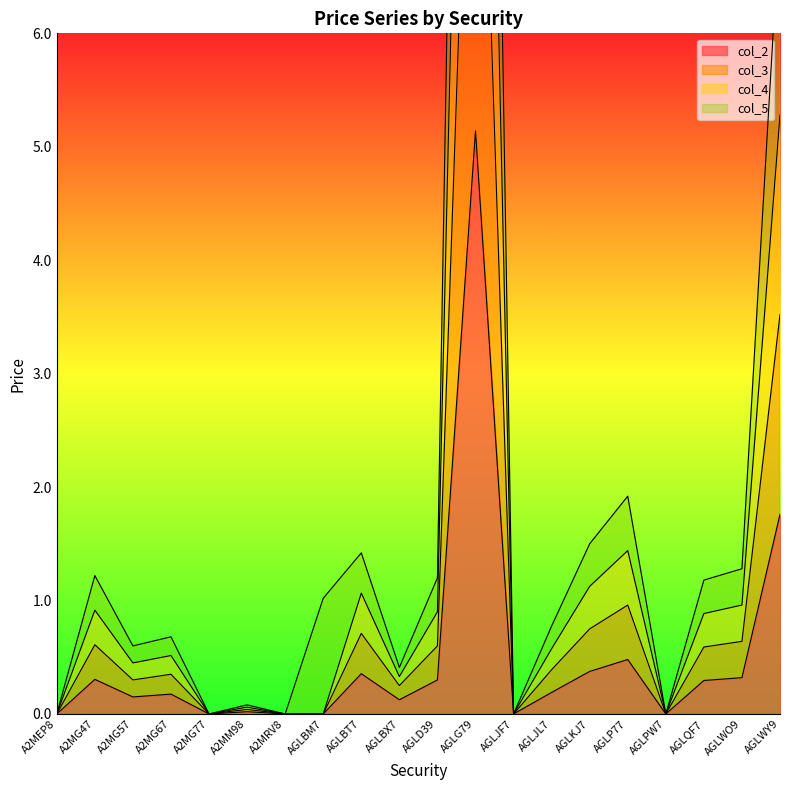

True or false: col_3 and col_5 cross at least once.

False